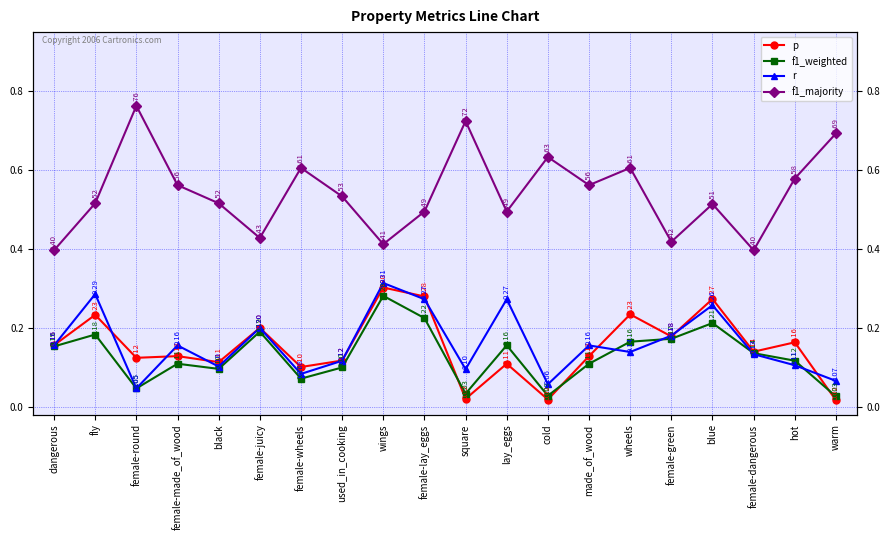

The p series shows 0.1 at lay_eggs. True or false?

True